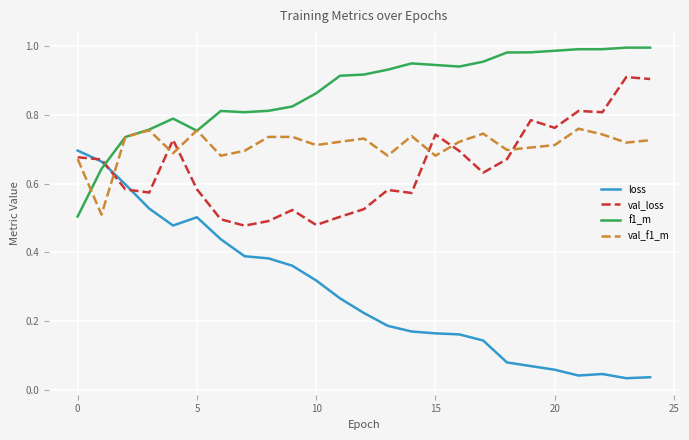

Which series has the widest spread of values?

loss